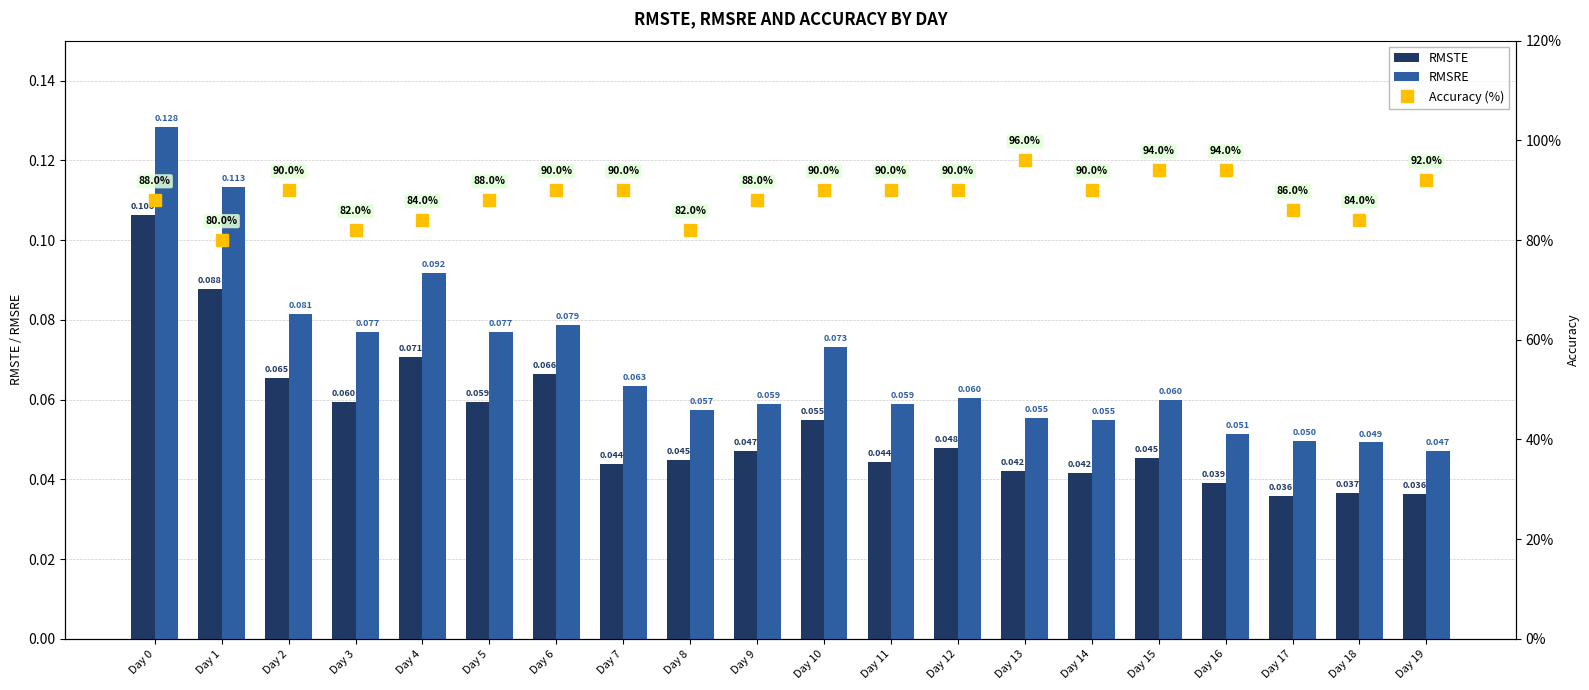

Reading right to left, list all the values displayed in this chart.

RMSTE: Day 19=0.0	Day 18=0.0	Day 17=0.0	Day 16=0.0	Day 15=0.0	Day 14=0.0	Day 13=0.0	Day 12=0.0	Day 11=0.0	Day 10=0.1	Day 9=0.0	Day 8=0.0	Day 7=0.0	Day 6=0.1	Day 5=0.1	Day 4=0.1	Day 3=0.1	Day 2=0.1	Day 1=0.1	Day 0=0.1
RMSRE: Day 19=0.0	Day 18=0.0	Day 17=0.0	Day 16=0.1	Day 15=0.1	Day 14=0.1	Day 13=0.1	Day 12=0.1	Day 11=0.1	Day 10=0.1	Day 9=0.1	Day 8=0.1	Day 7=0.1	Day 6=0.1	Day 5=0.1	Day 4=0.1	Day 3=0.1	Day 2=0.1	Day 1=0.1	Day 0=0.1
Accuracy: Day 19=0.9	Day 18=0.8	Day 17=0.9	Day 16=0.9	Day 15=0.9	Day 14=0.9	Day 13=1.0	Day 12=0.9	Day 11=0.9	Day 10=0.9	Day 9=0.9	Day 8=0.8	Day 7=0.9	Day 6=0.9	Day 5=0.9	Day 4=0.8	Day 3=0.8	Day 2=0.9	Day 1=0.8	Day 0=0.9